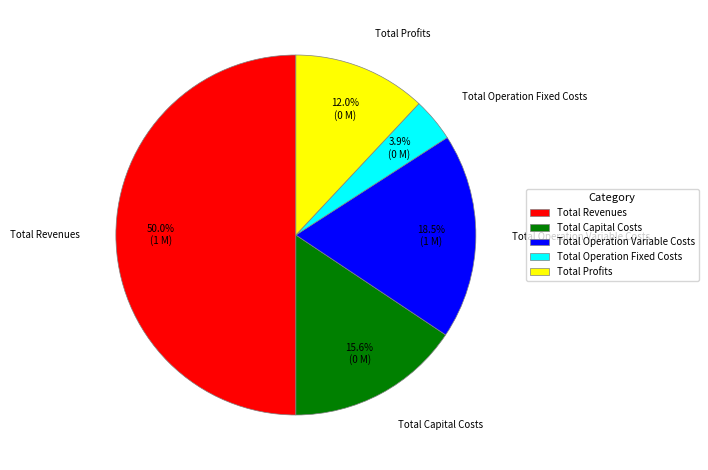

Does Total Operation Variable Costs represent more than half of the total?

No